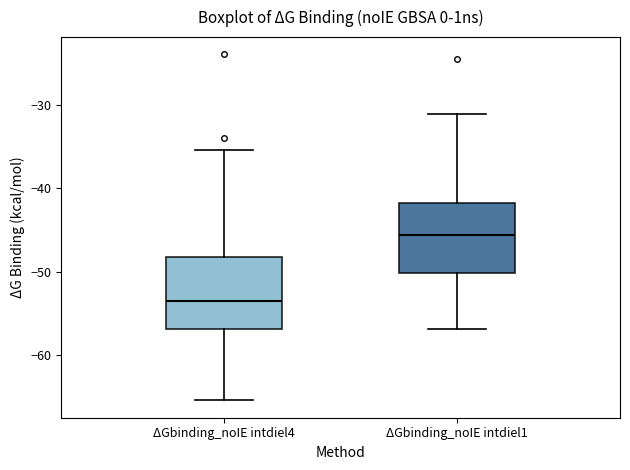

Reading left to right, transcribe this box plot: for each box, give where its median line is, the range the box spans, and where its two whiskers end, as read against the y-axis. The values are not printed on the chart, so give them approximately, as read against the axis.

ΔGbinding_noIE intdiel4: median -54, box -57 to -48, whiskers -65 to -35
ΔGbinding_noIE intdiel1: median -46, box -50 to -42, whiskers -57 to -31